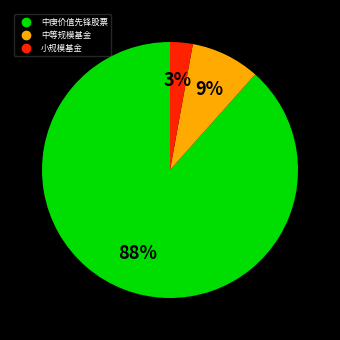

Does any single category account for the majority?

Yes